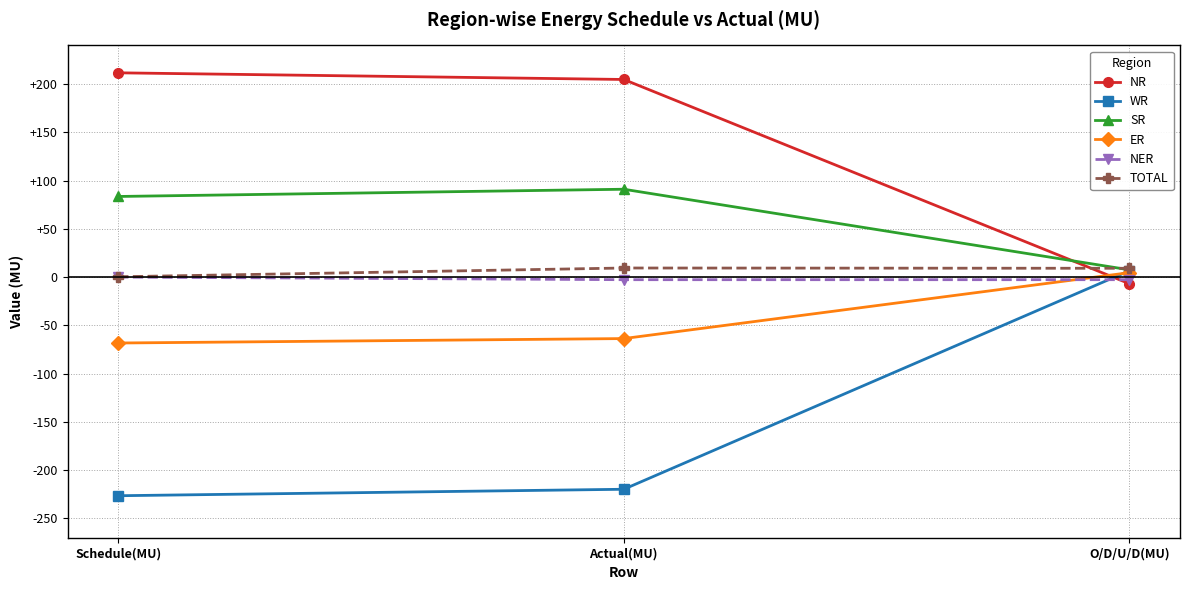

True or false: NR has a value of 374.2 at Schedule(MU).

False